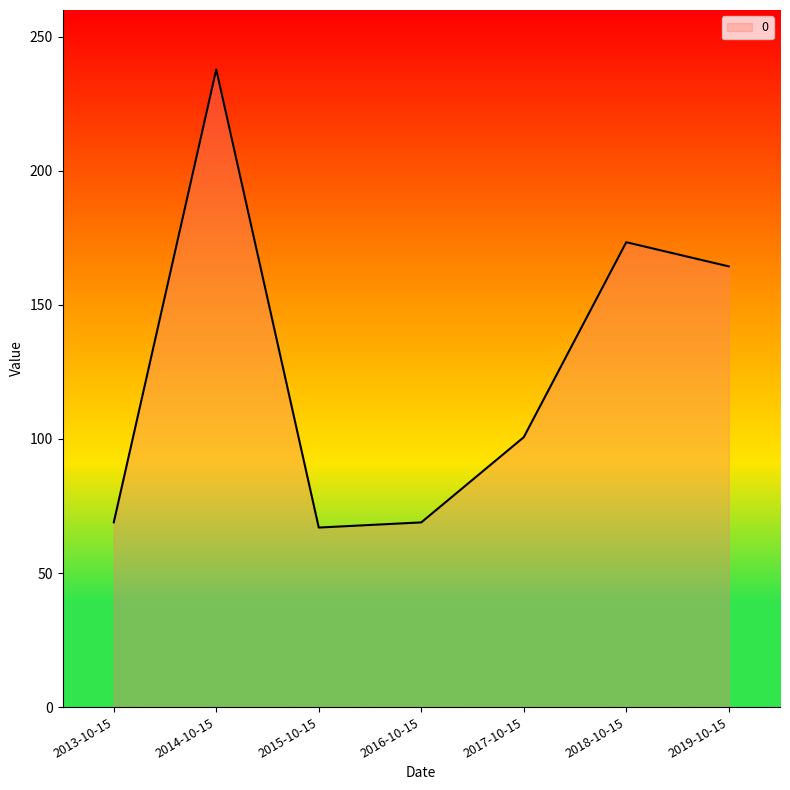

How many interior local valleys (lower than both neighbors) does the data have?

1